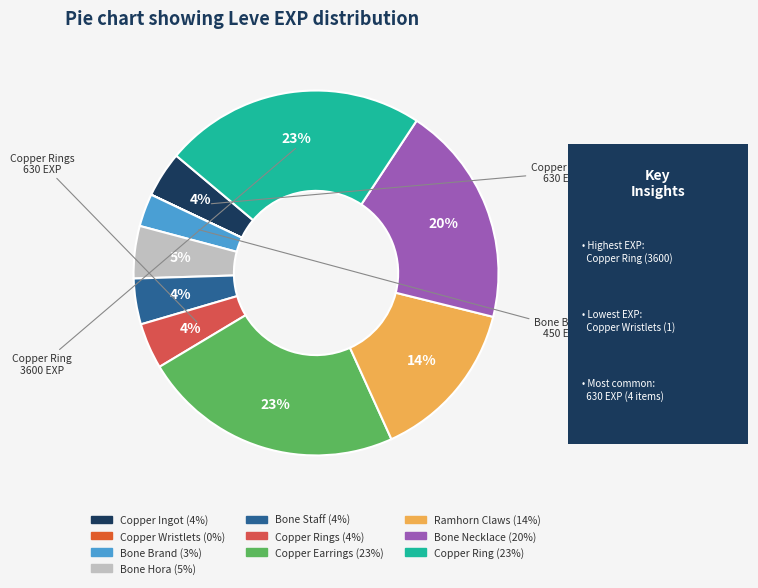

What is the smallest slice in the pie chart?

Copper Wristlets